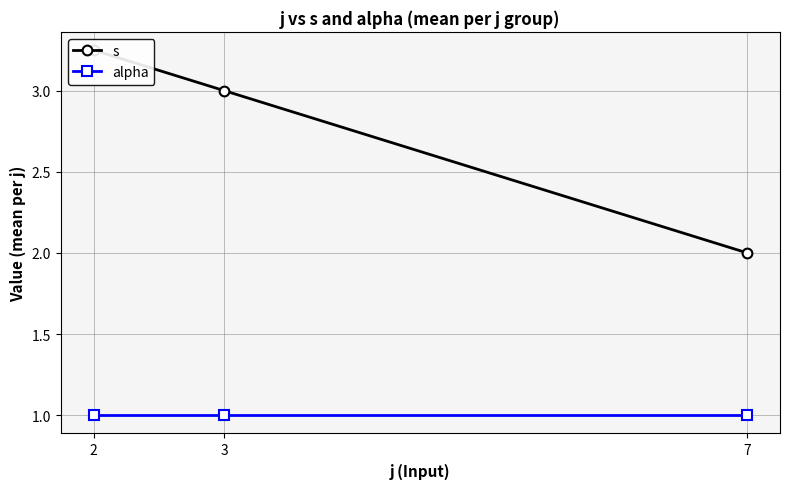

Which series changed the most between 2 and 3?

s